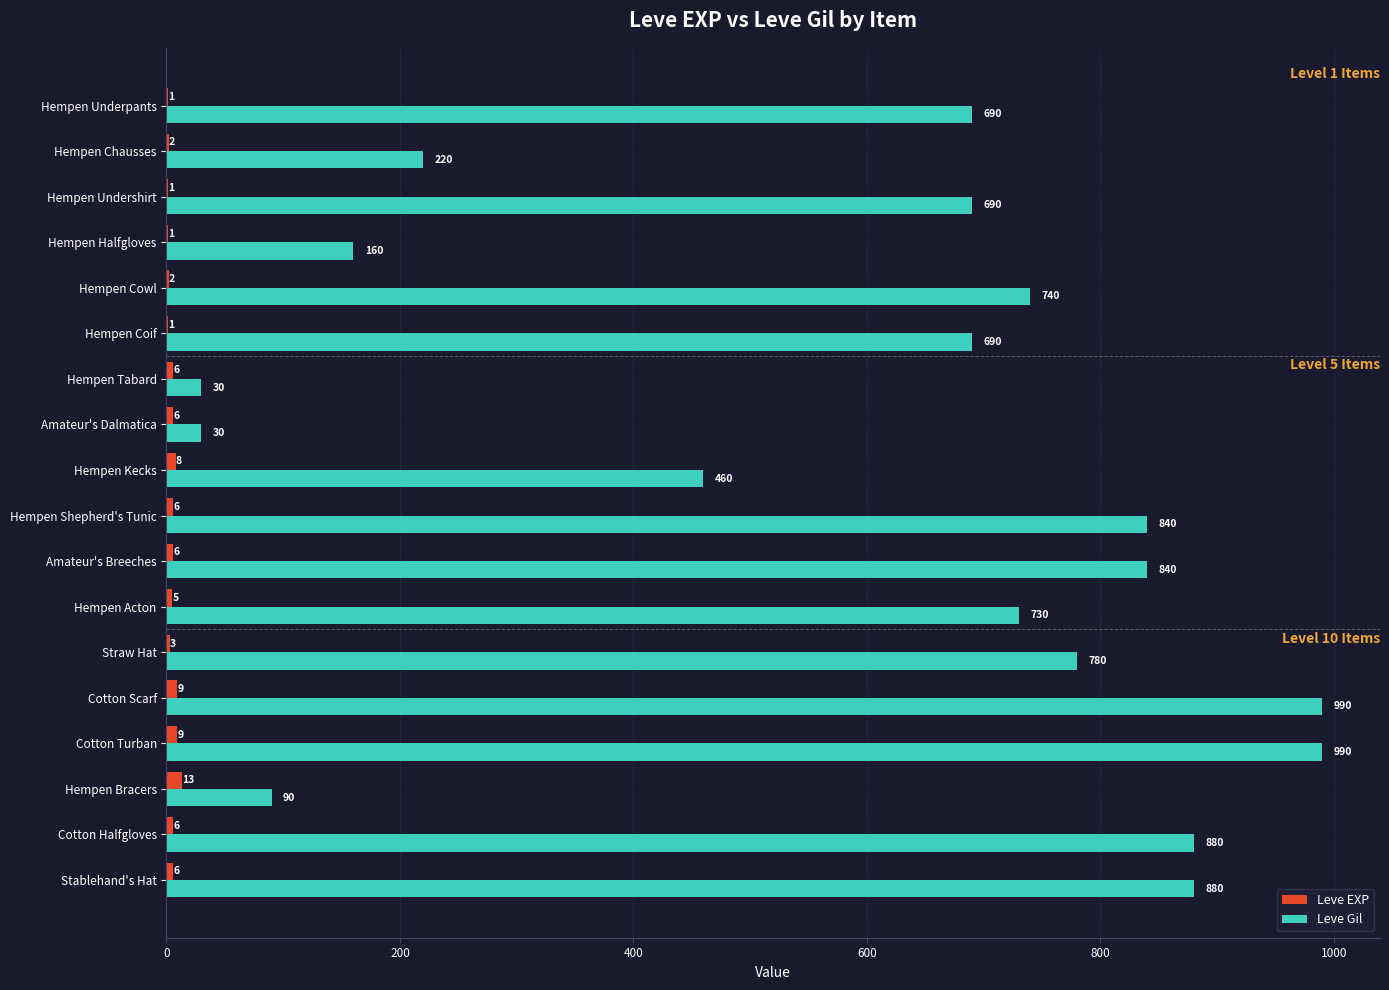

What is the greatest value displayed?

990